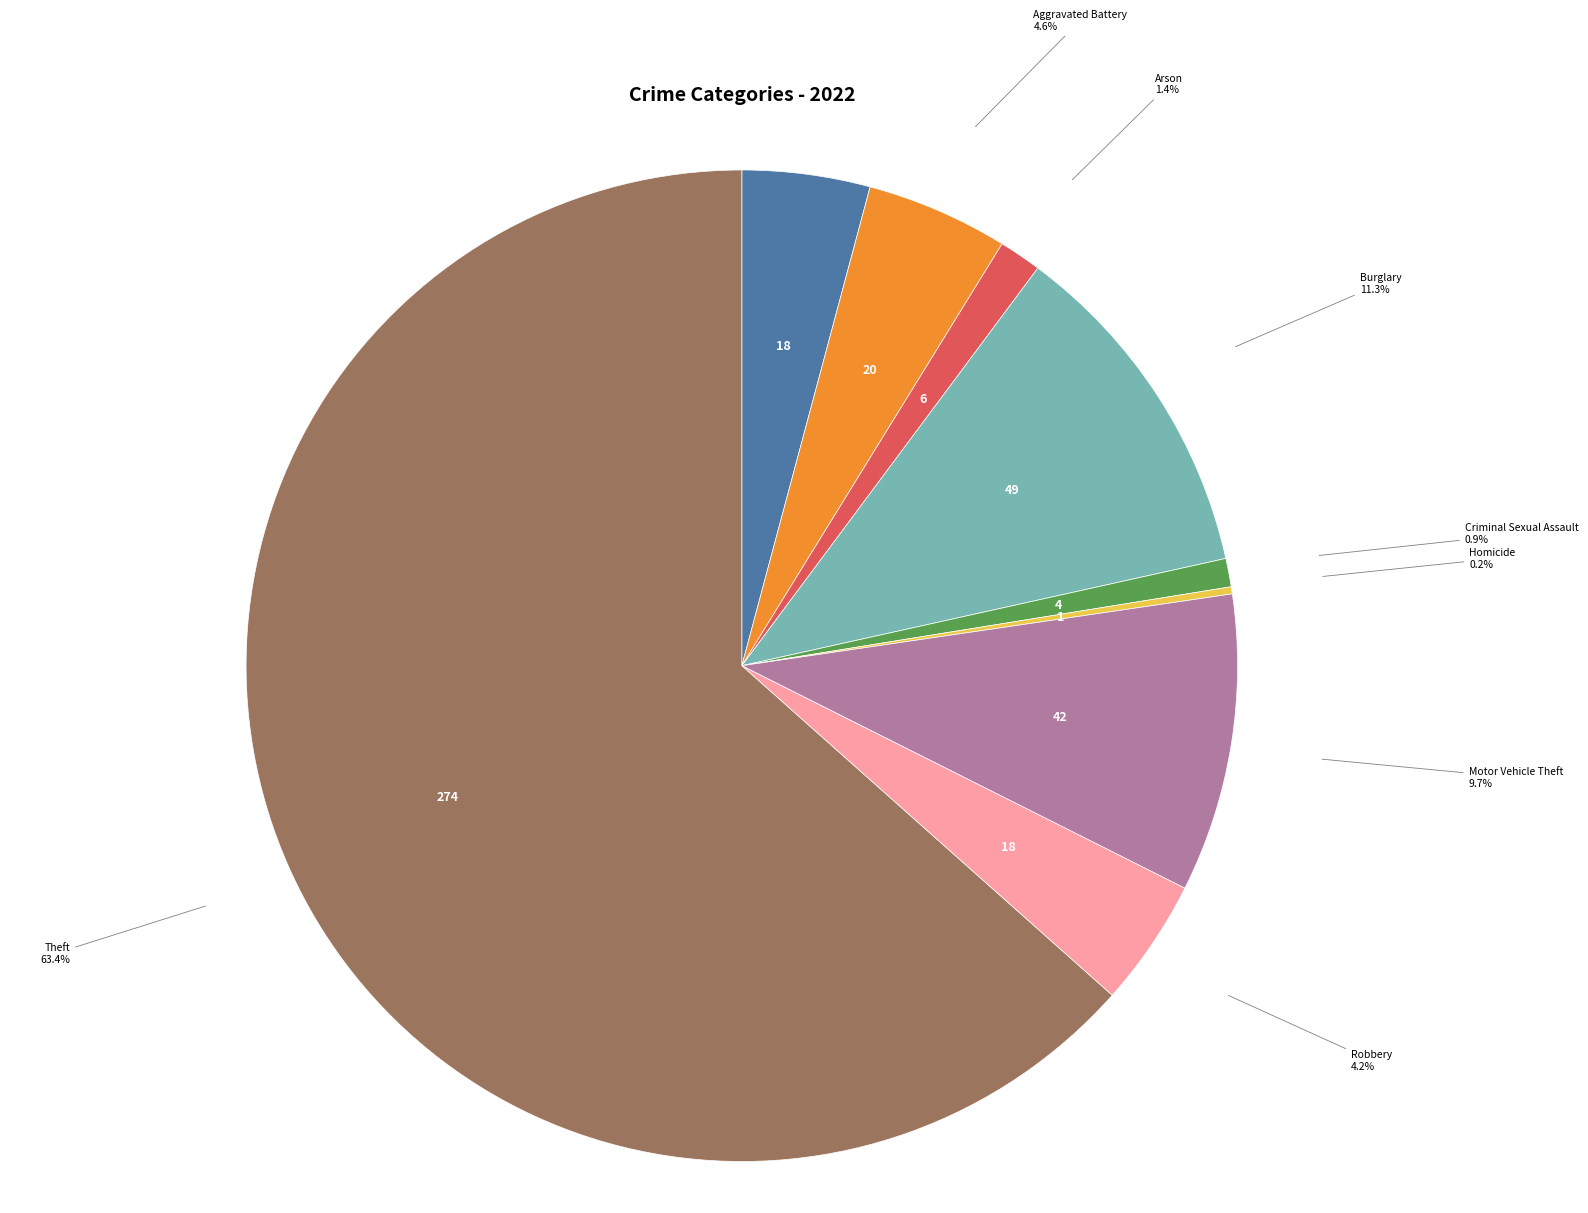

What is the majority slice?

Theft